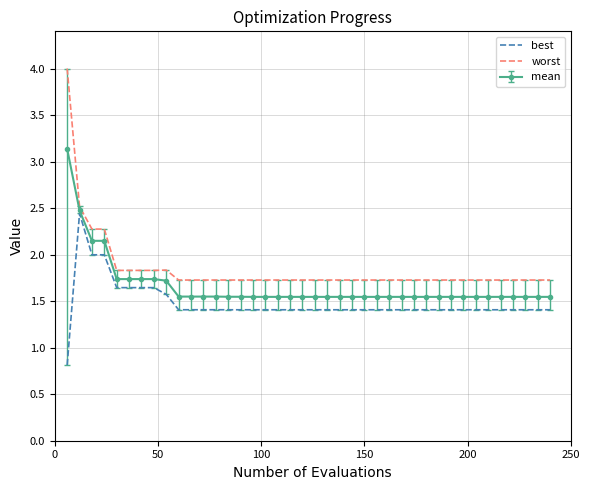

List the series in order of their overall mean, highest first.

worst, mean, best